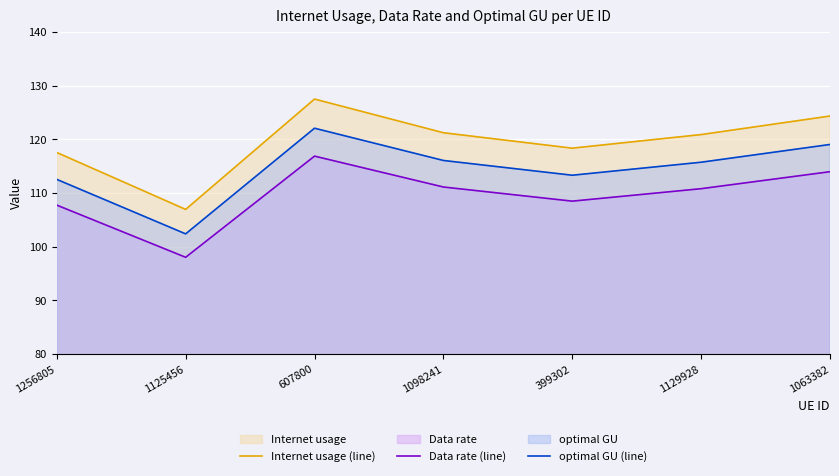

How many lines are shown in the chart?

3